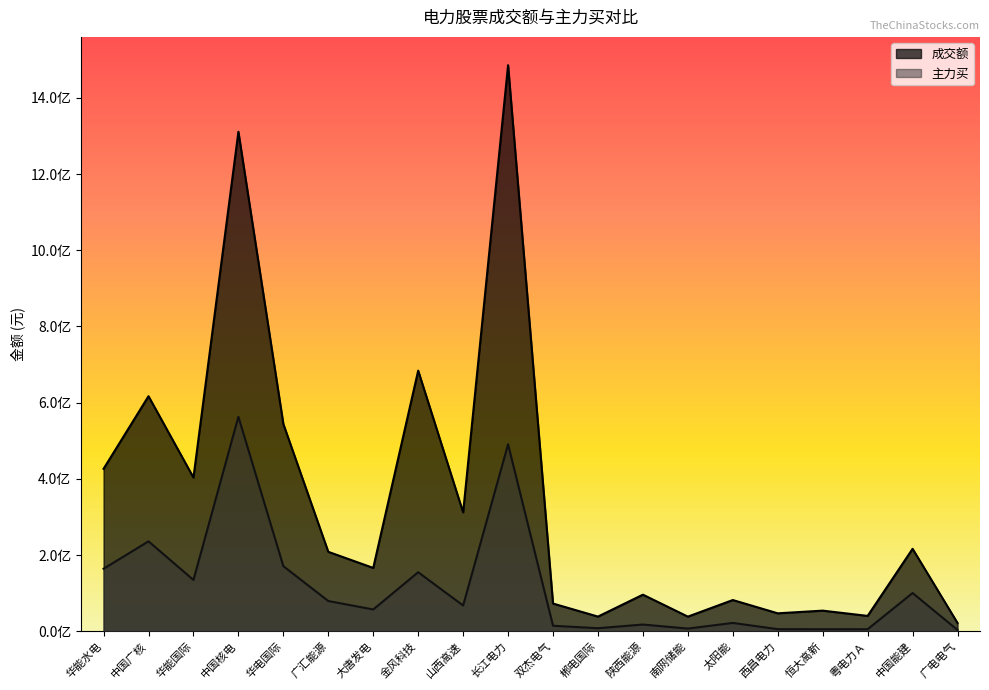

True or false: 成交额 has a value of 59549678 at 陕西能源.

False